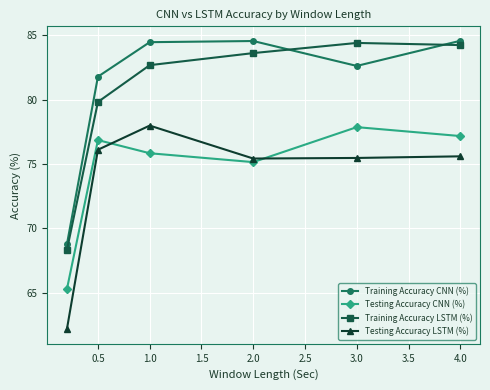

How many intersections are there between Training Accuracy CNN (%) and Training Accuracy LSTM (%)?

2